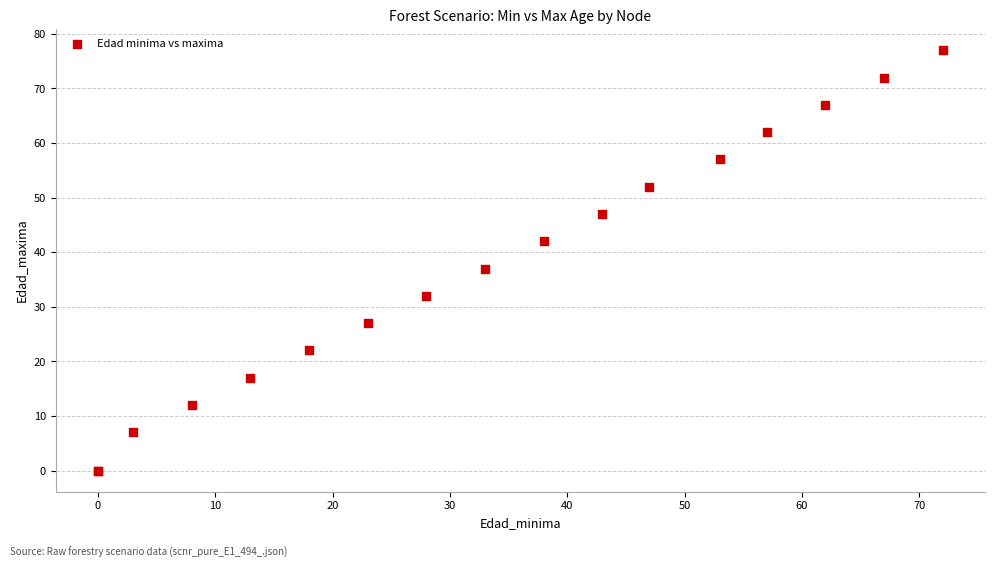

What Y value in the scatter plot is closest to 38?

37